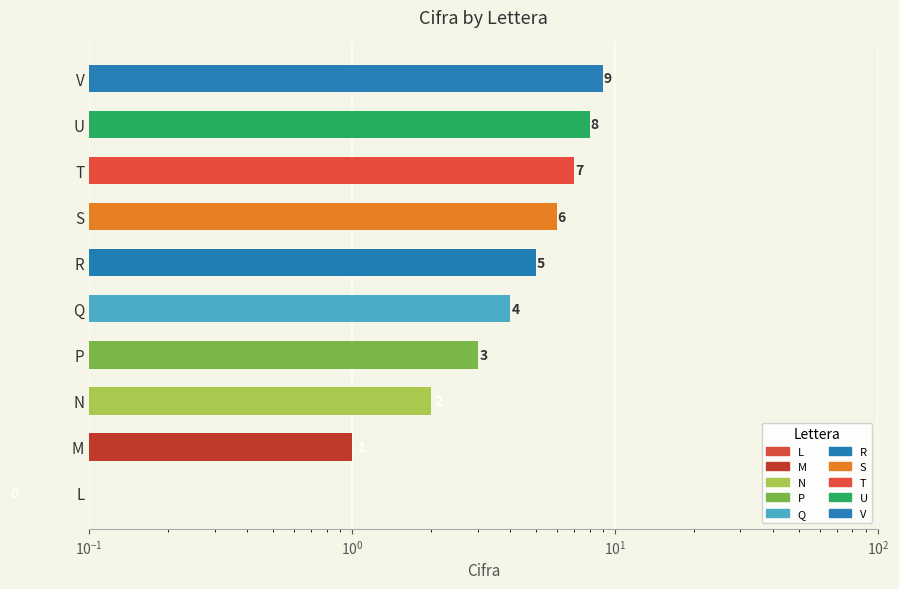

List the labels in order of value, smallest first.

L, M, N, P, Q, R, S, T, U, V